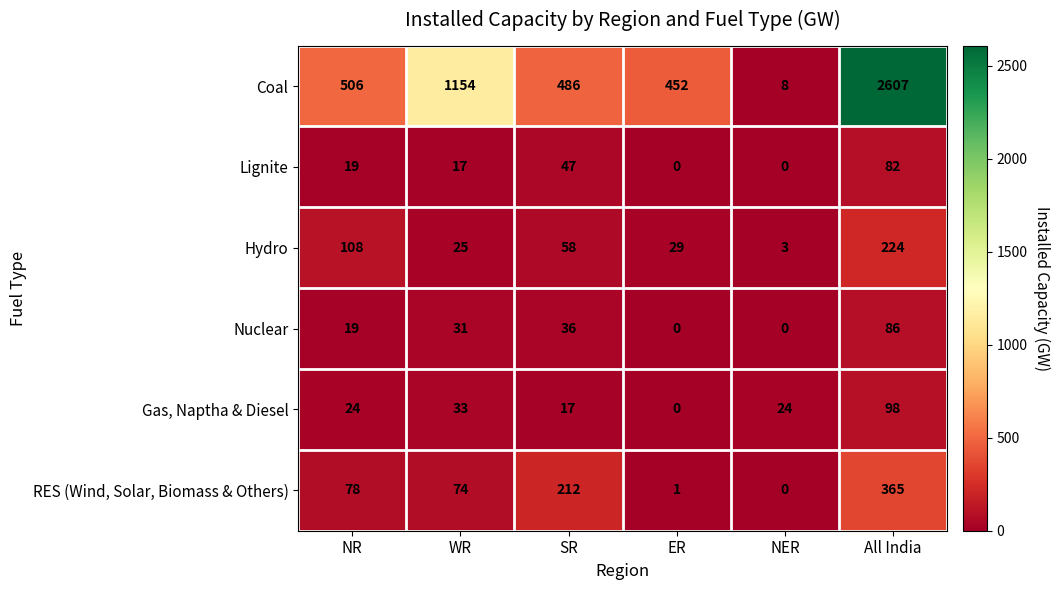

Which series has the widest spread of values?

Coal